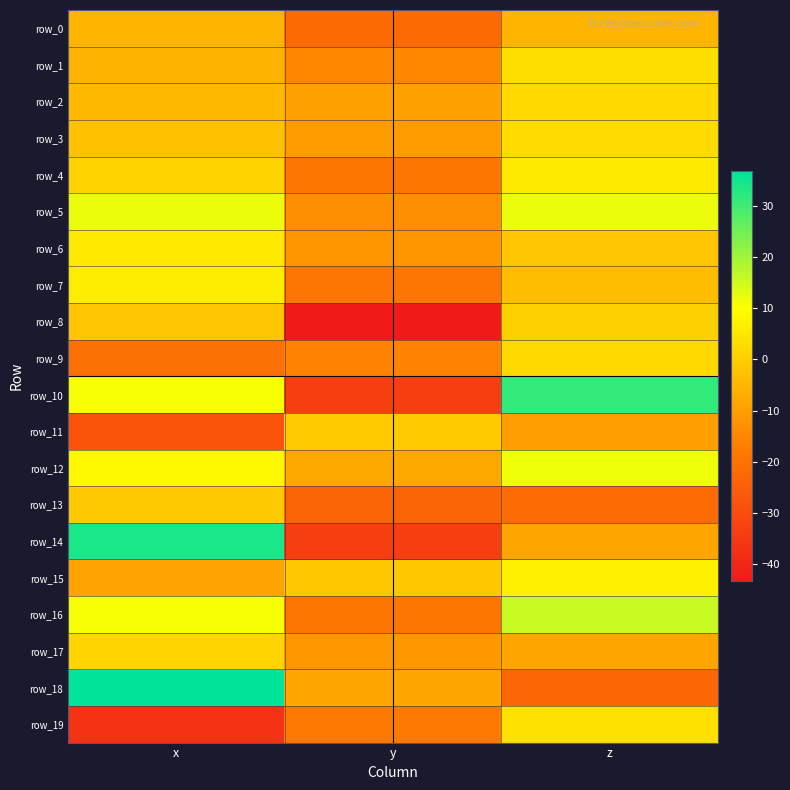

Reading left to right, list all the values displayed in this chart.

row_0: x=-5.4	y=-22.1	z=-5.2
row_1: x=-5.7	y=-14.7	z=3.4
row_2: x=-4.3	y=-9.3	z=2.3
row_3: x=-2.8	y=-10.3	z=2.6
row_4: x=0.9	y=-19.0	z=5.9
row_5: x=12.0	y=-13.6	z=12.0
row_6: x=5.5	y=-11.8	z=-2.0
row_7: x=6.3	y=-19.2	z=-3.7
row_8: x=-2.0	y=-43.3	z=0.3
row_9: x=-20.4	y=-15.7	z=2.0
row_10: x=10.8	y=-33.7	z=31.4
row_11: x=-27.7	y=-0.9	z=-10.1
row_12: x=8.3	y=-7.8	z=11.7
row_13: x=-1.1	y=-23.3	z=-21.8
row_14: x=33.8	y=-33.8	z=-8.7
row_15: x=-9.1	y=-1.5	z=7.0
row_16: x=10.8	y=-19.1	z=15.7
row_17: x=1.3	y=-11.4	z=-8.7
row_18: x=36.8	y=-8.3	z=-22.8
row_19: x=-36.6	y=-18.1	z=3.8